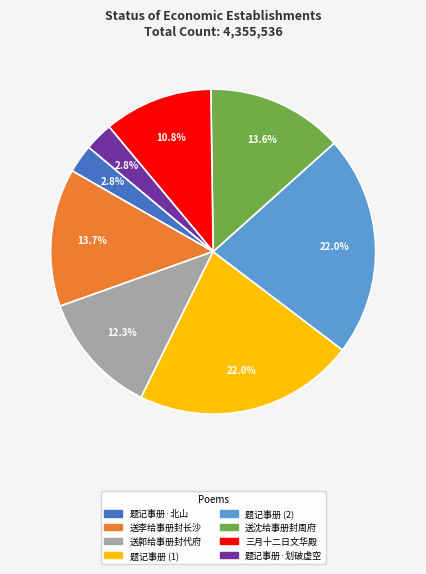

Is there a majority slice in this chart?

No